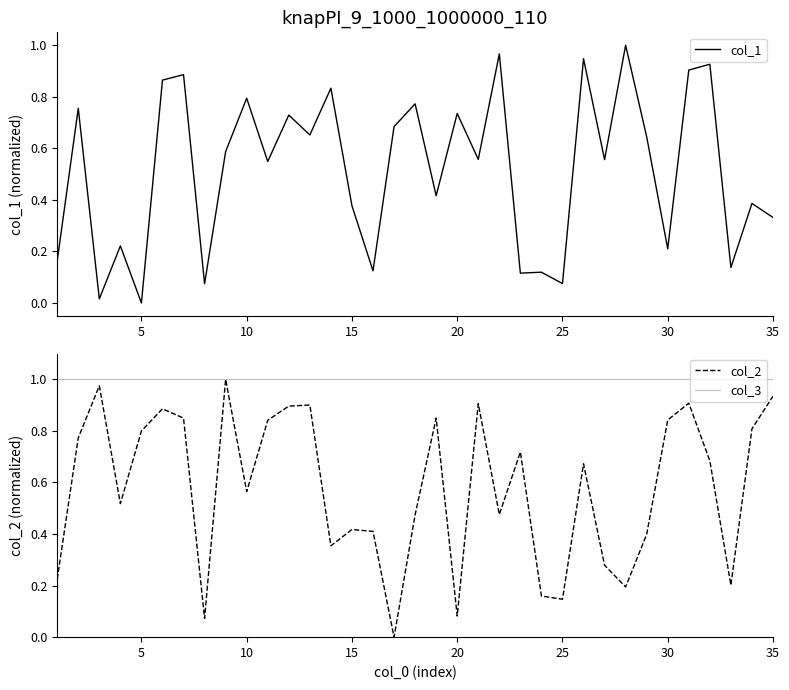

True or false: col_1 and col_3 intersect in this chart.

False